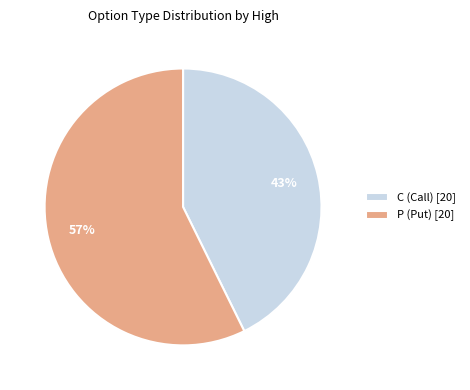

Which has a higher value, P (Put) [20] or C (Call) [20]?

P (Put) [20]